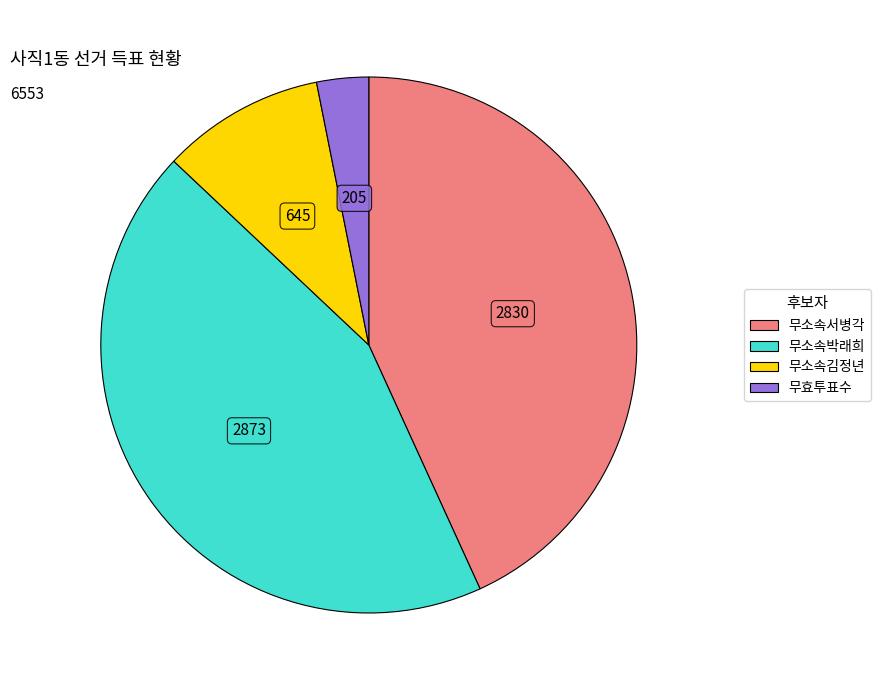

Do 무소속서병각 and 무소속박래희 together represent more than half of the pie?

Yes